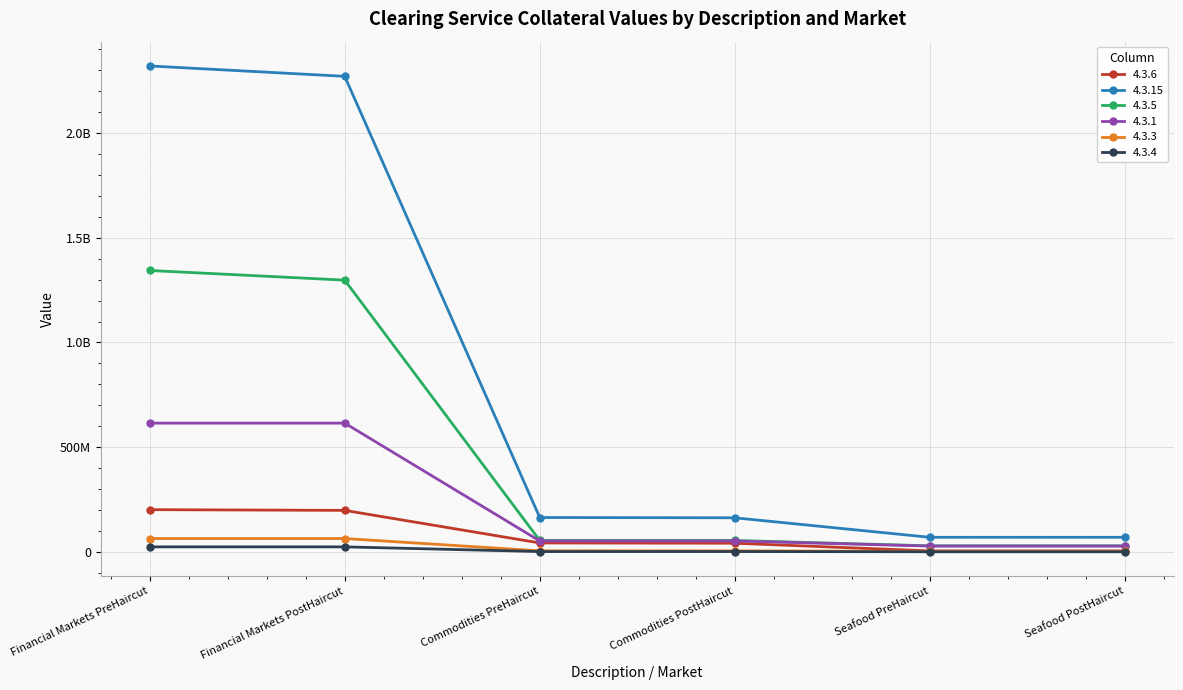

Which category has the highest value in the 4.3.1 series?

Financial Markets PreHaircut